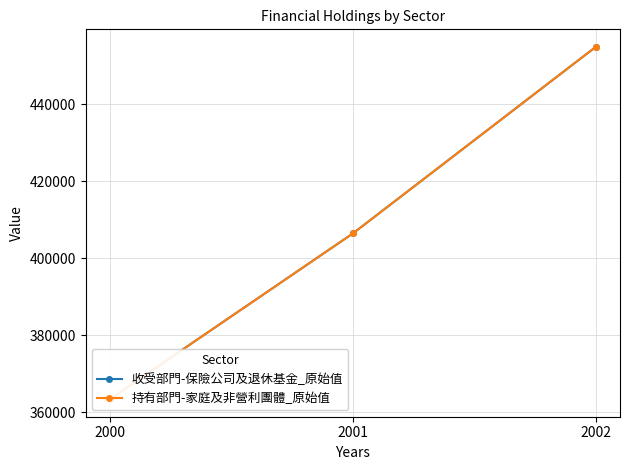

How many 持有部門-家庭及非營利團體_原始值 values are between 363431 and 454912?

3